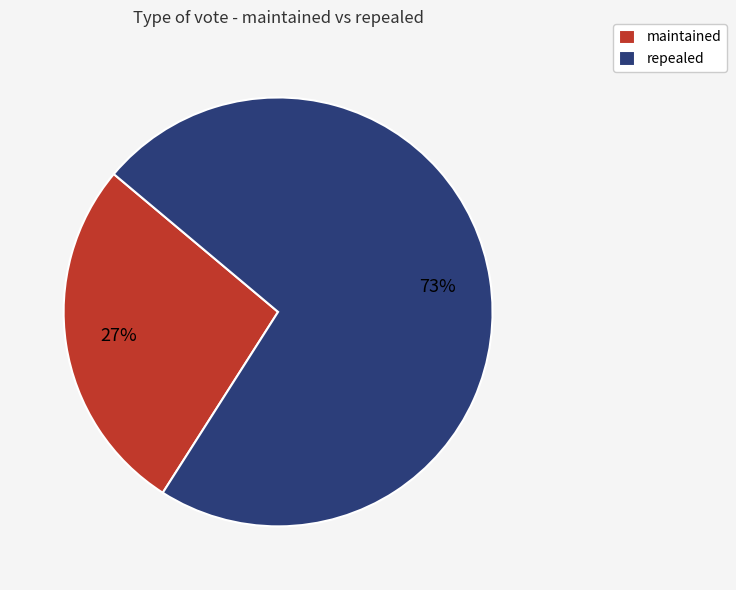

To the nearest percent, what portion does maintained represent?

27%